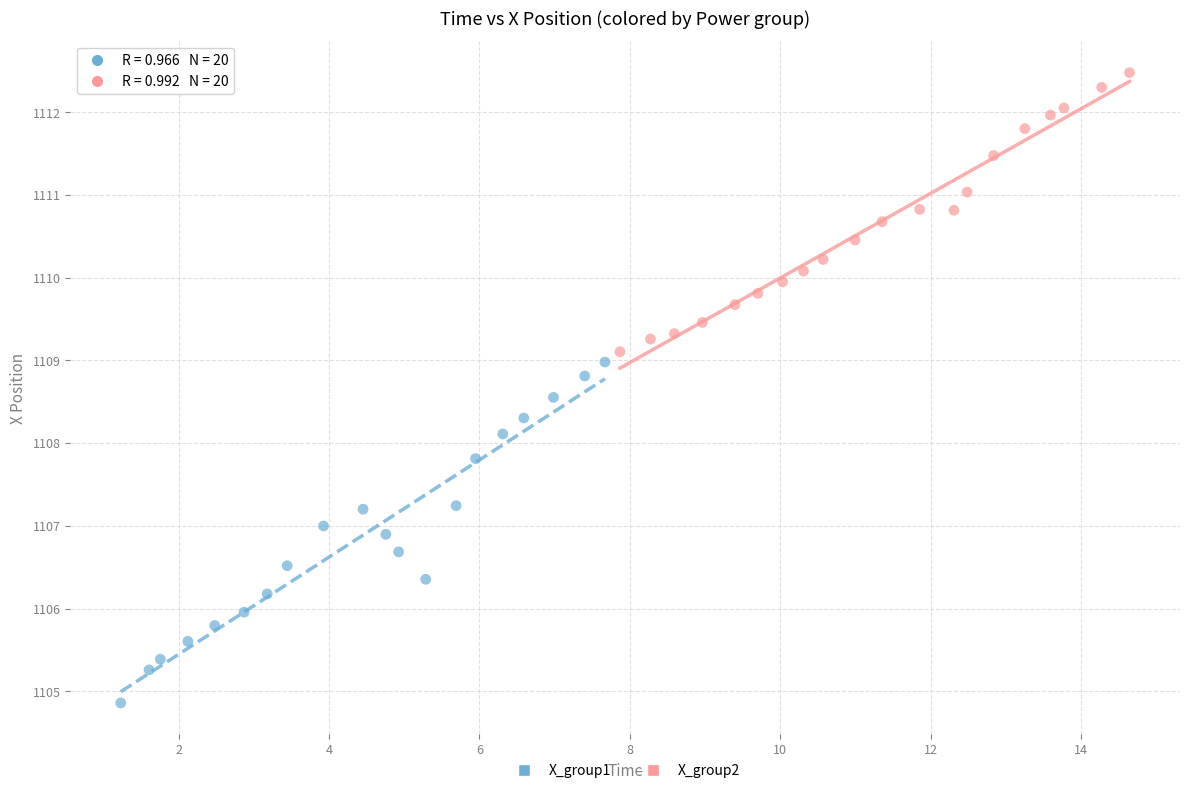

Which series reaches the maximum Y coordinate?

X_group2